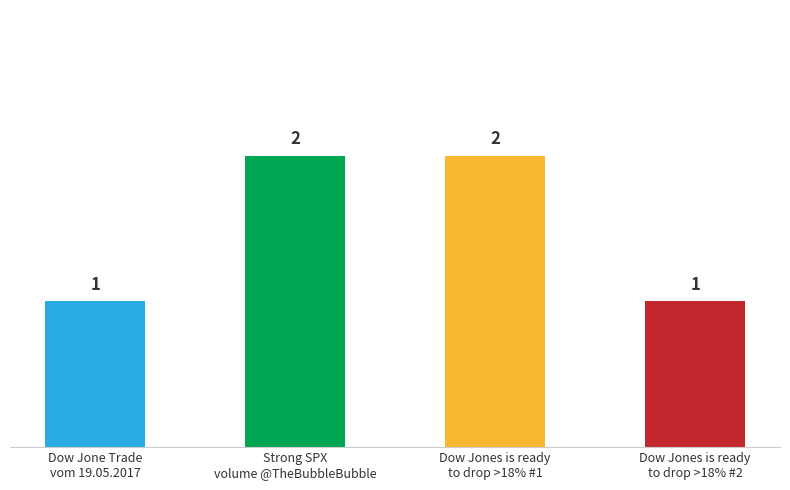

The value at Dow Jone Trade
vom 19.05.2017 is 1. True or false?

True